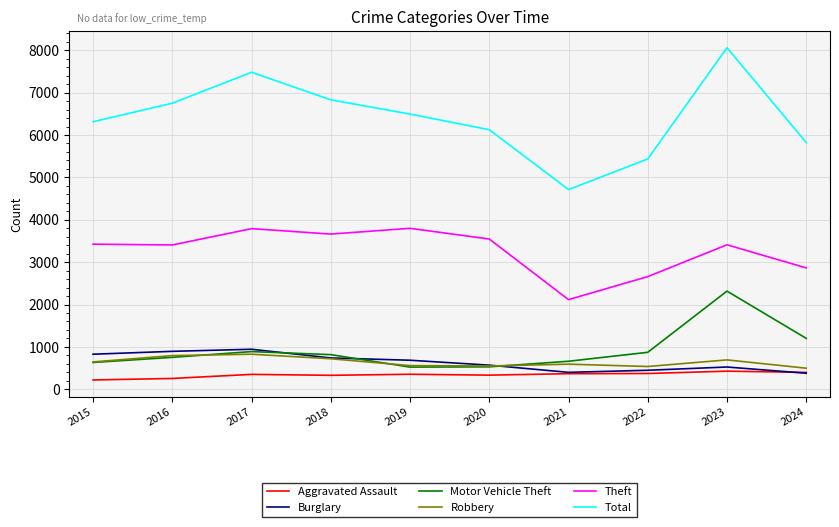

True or false: Robbery and Total intersect in this chart.

False